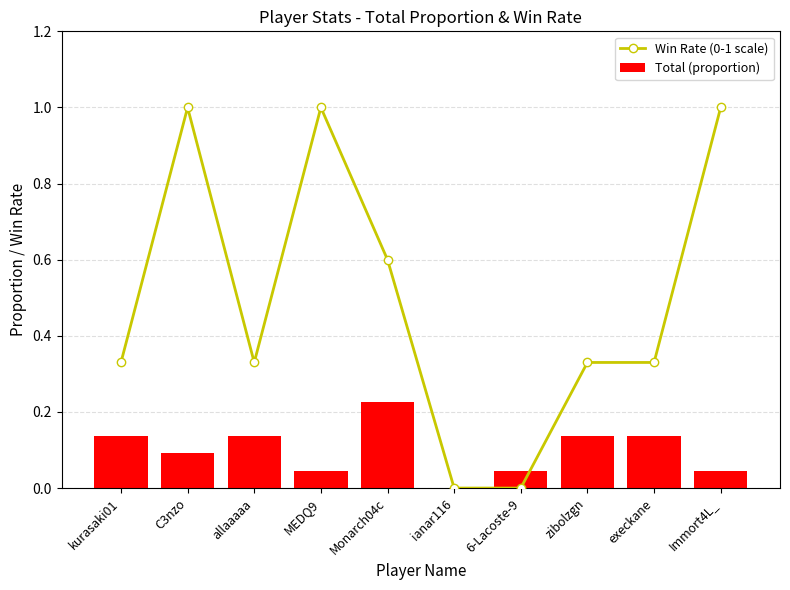

List the series in order of their overall mean, lowest first.

Total (proportion), Win Rate (0-1 scale)